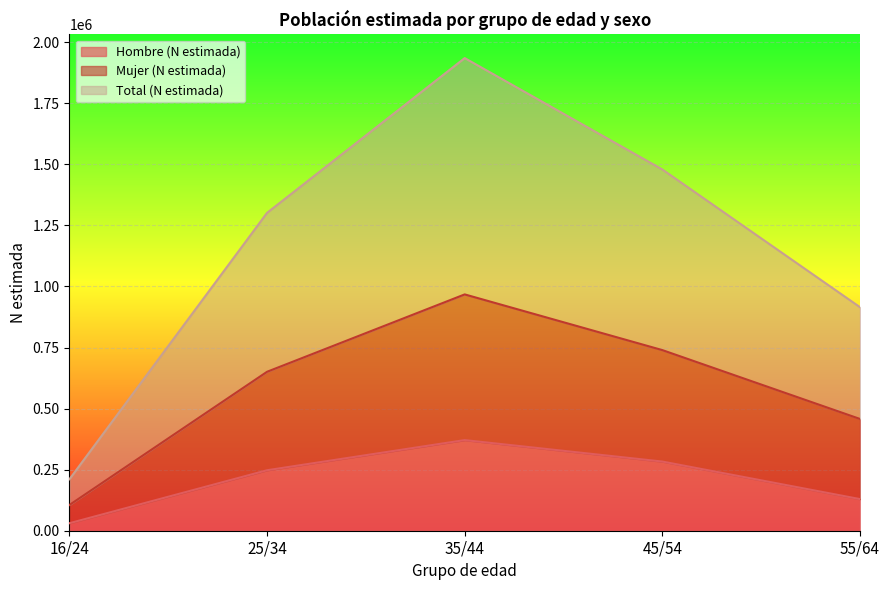

At which label does Hombre (N estimada) reach its peak?

35/44